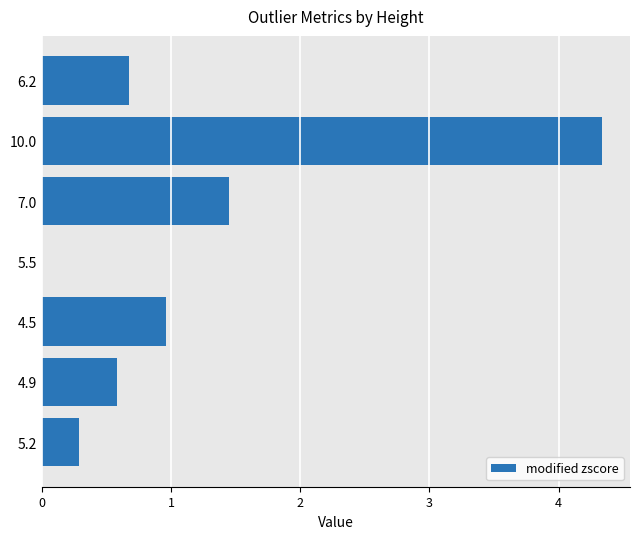

True or false: the data shows 0.7 at 6.2.

True